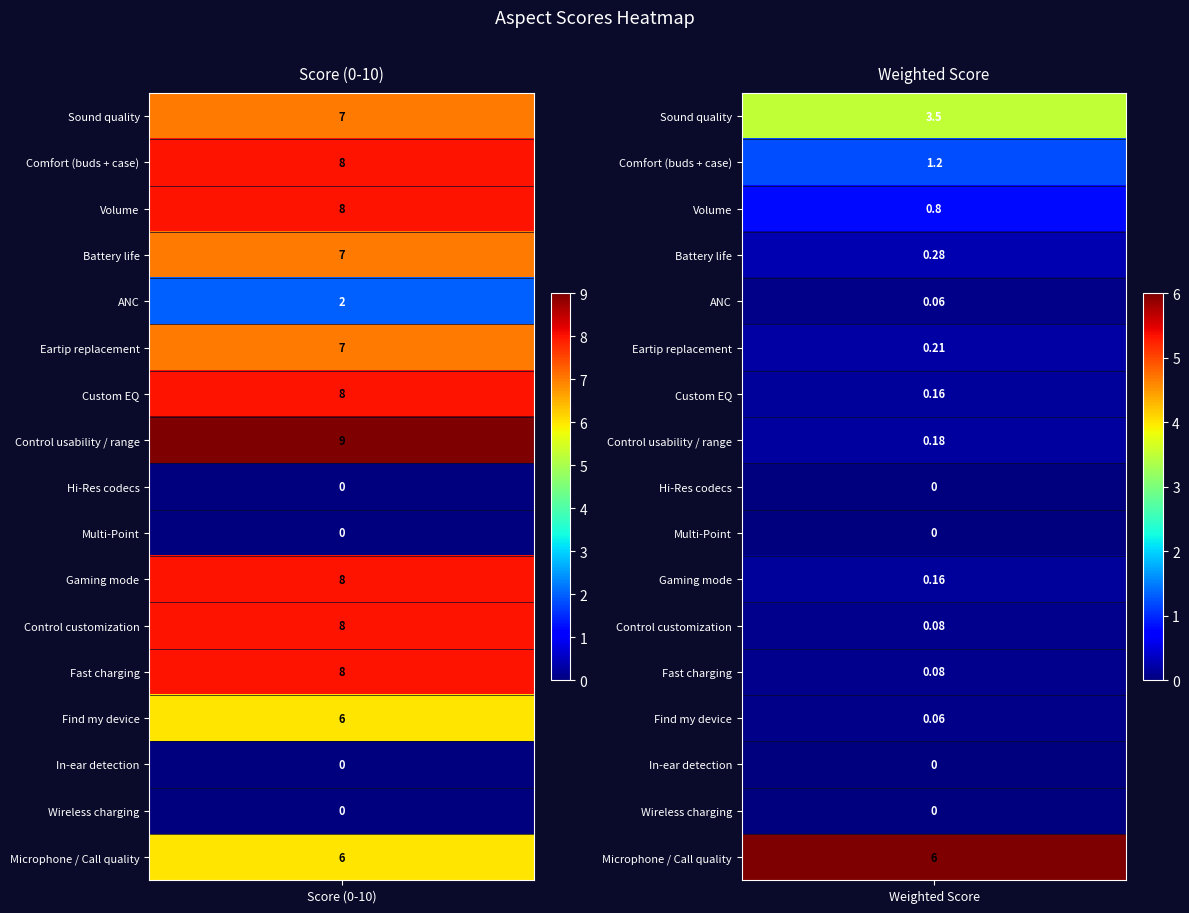

How many series are shown in this chart?

17